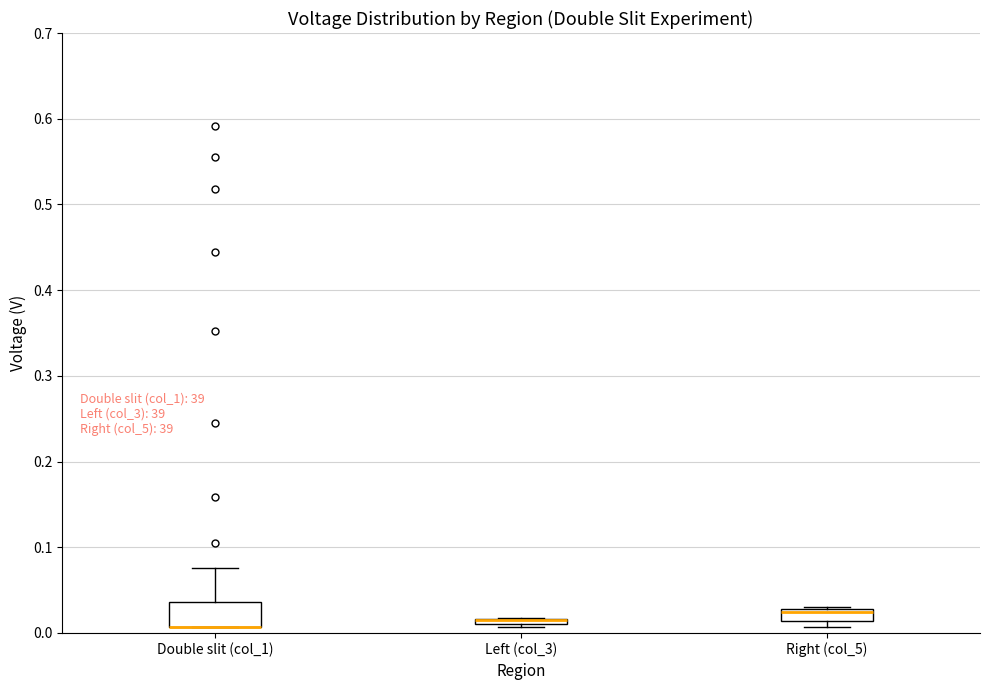

Comparing the boxes themselves (not the whiskers), which one is the tallest?

Double slit (col_1)